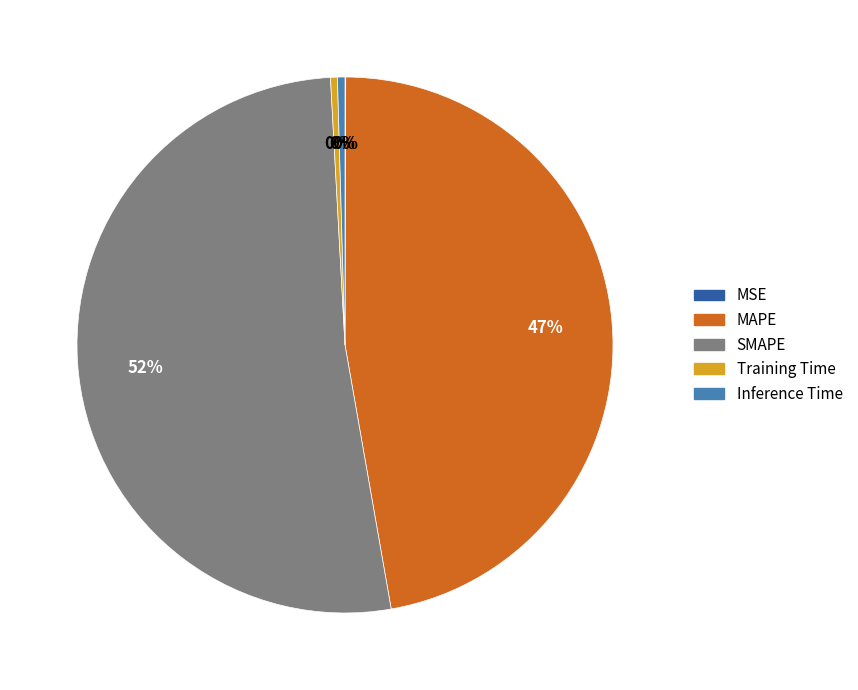

Which slice is the largest?

SMAPE